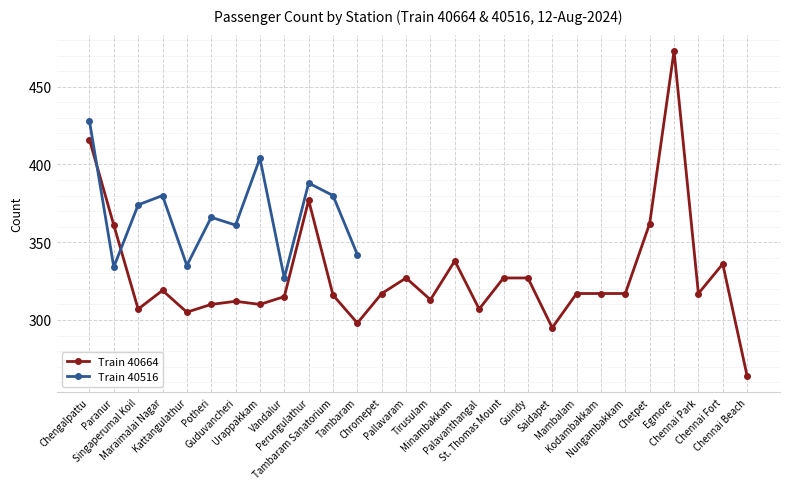

The chart shows a value of 361 at Paranur. True or false?

True